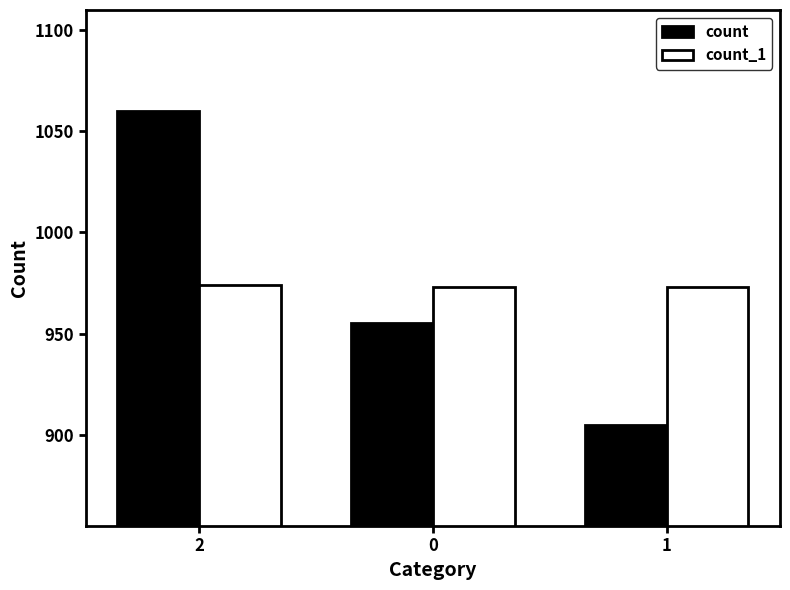

What is the maximum value shown in the chart?

1060